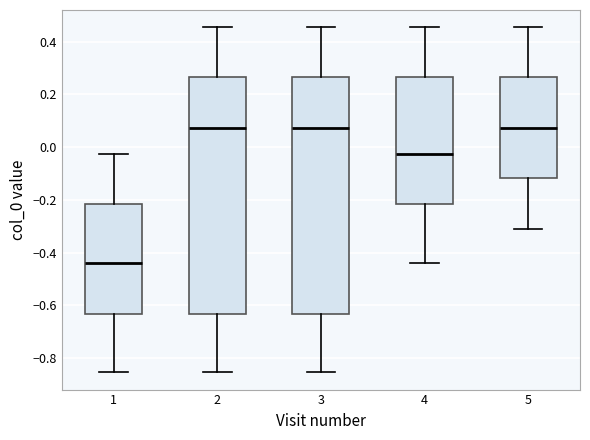

Reading left to right, transcribe this box plot: for each box, give where its median line is, the range the box spans, and where its two whiskers end, as read against the y-axis. The values are not printed on the chart, so give them approximately, as read against the axis.

1: median -0.44, box -0.64 to -0.22, whiskers -0.86 to -0.02
2: median 0.08, box -0.64 to 0.26, whiskers -0.86 to 0.46
3: median 0.08, box -0.64 to 0.26, whiskers -0.86 to 0.46
4: median -0.02, box -0.22 to 0.26, whiskers -0.44 to 0.46
5: median 0.08, box -0.12 to 0.26, whiskers -0.32 to 0.46